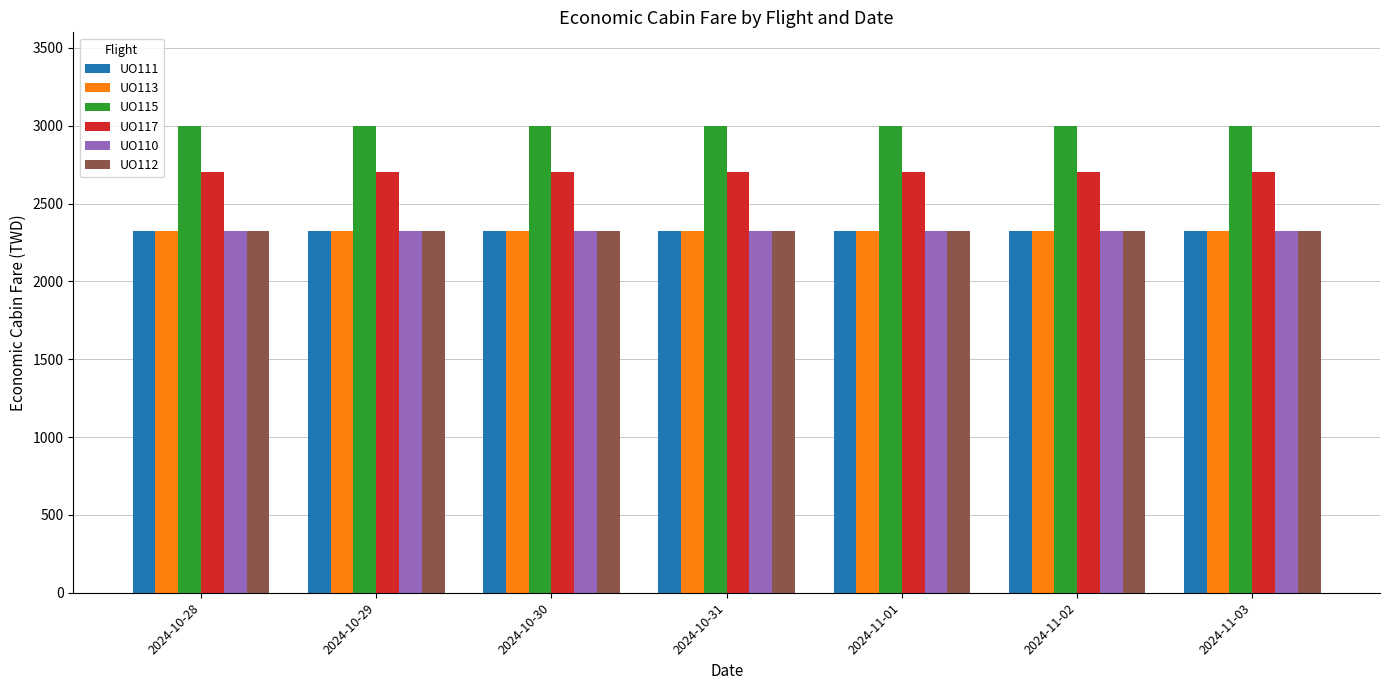

Count the number of data series in this chart.

6